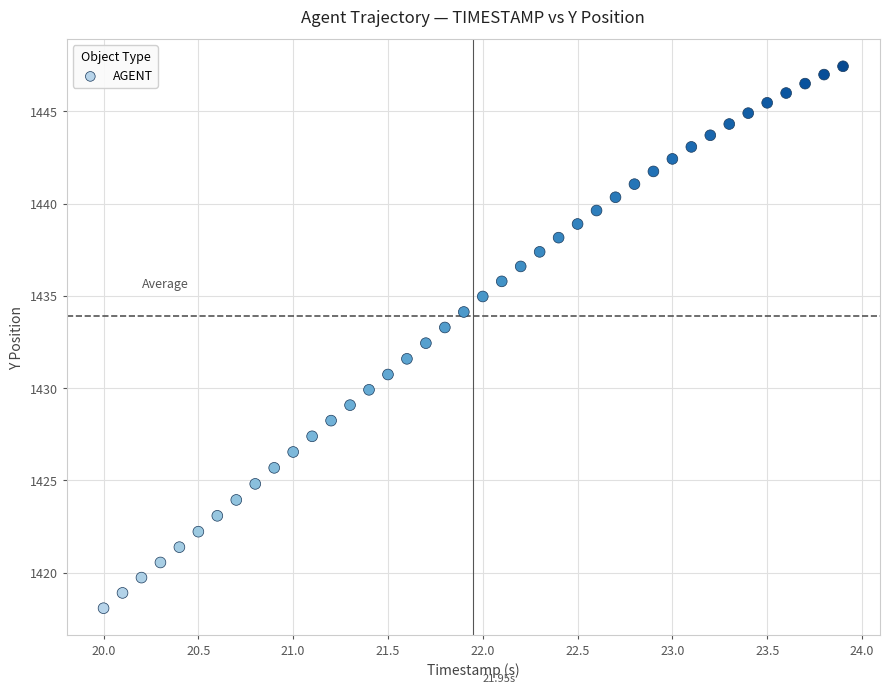

What is the range of Y values (max minus min)?

29.4